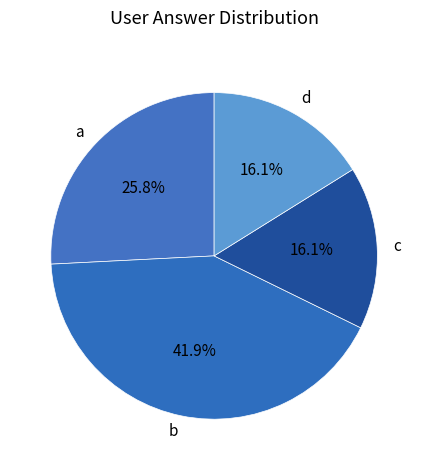

How many segments does this pie chart have?

4